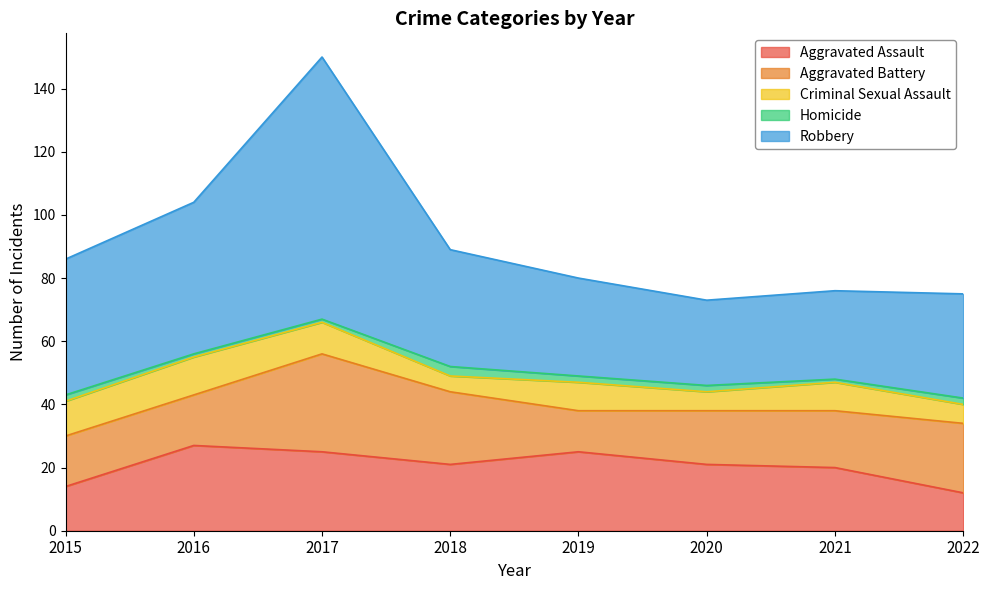

How many Criminal Sexual Assault values are between 6 and 11?

6